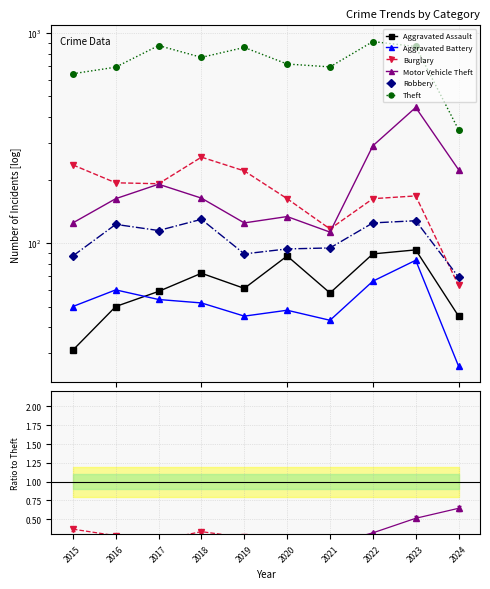

What is the sum of all Robbery values?

1055